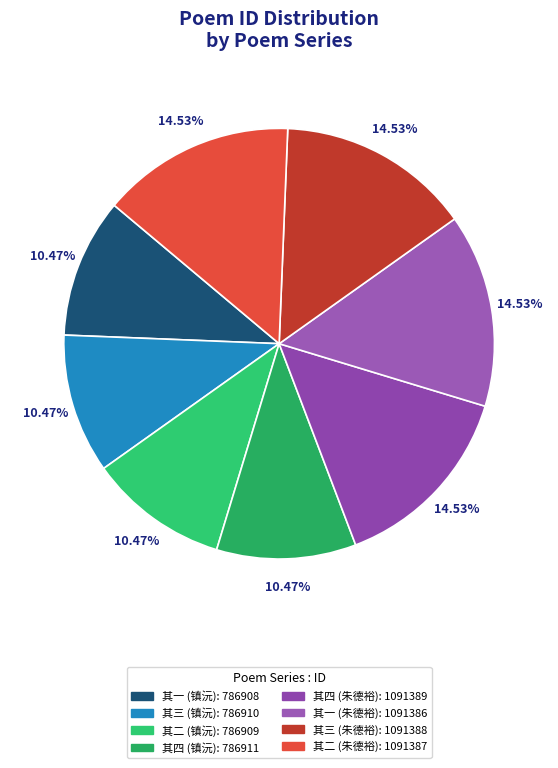

Which category has the biggest portion of the pie?

朱德裕以言念君子为韵赋诗见寄次韵答之四首 其四